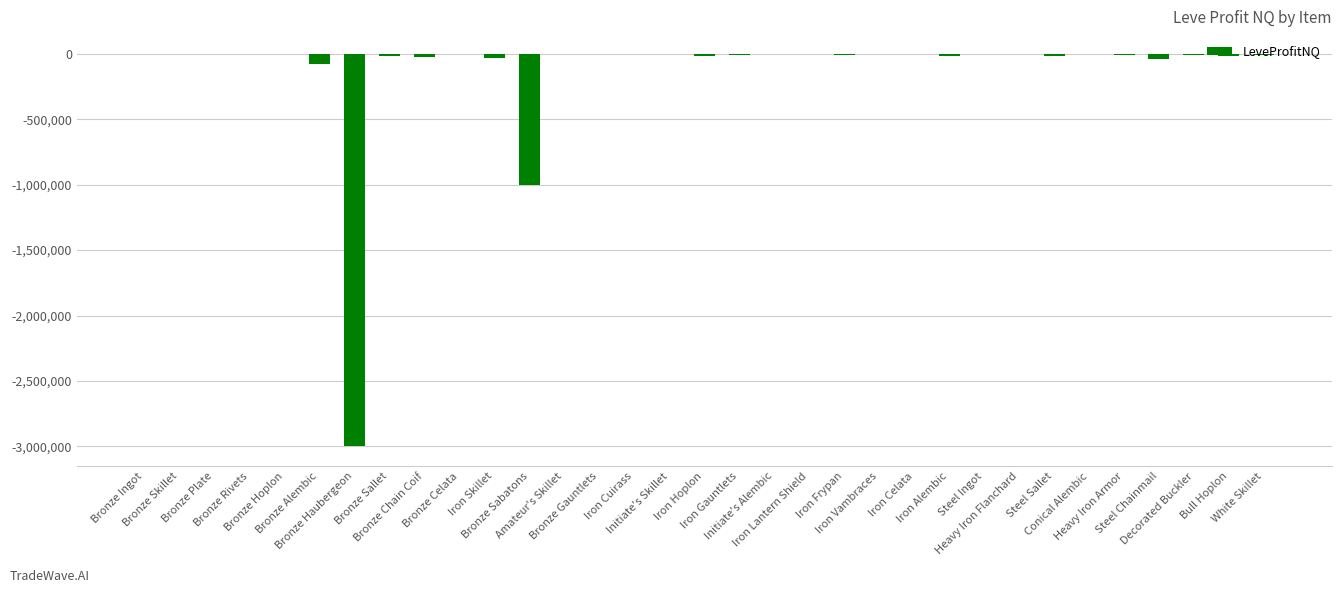

What is the sum of all values?

-4328309.4